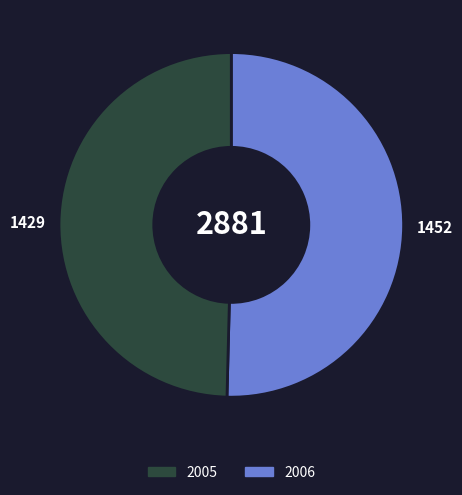

Is there any slice that represents more than half of the pie?

Yes